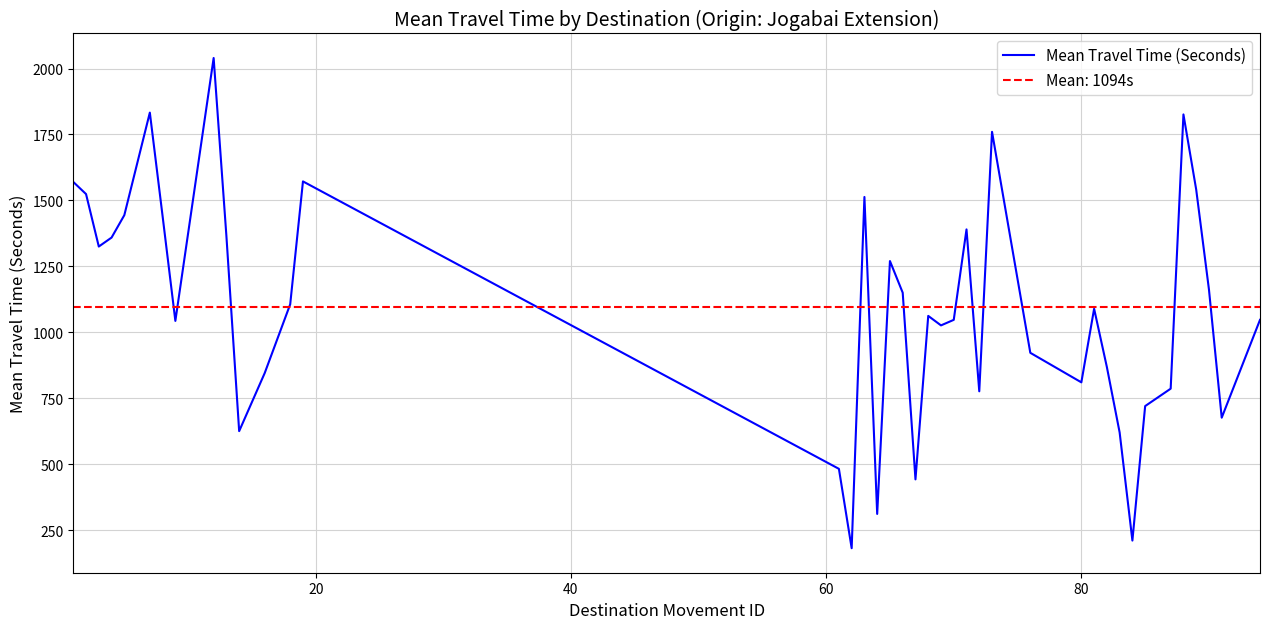

How many interior local valleys (lower than both neighbors) does the data have?

11